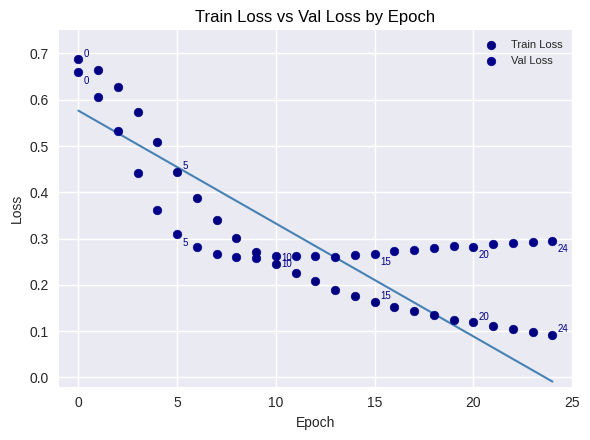

Which series has the widest spread of Y values?

Train Loss